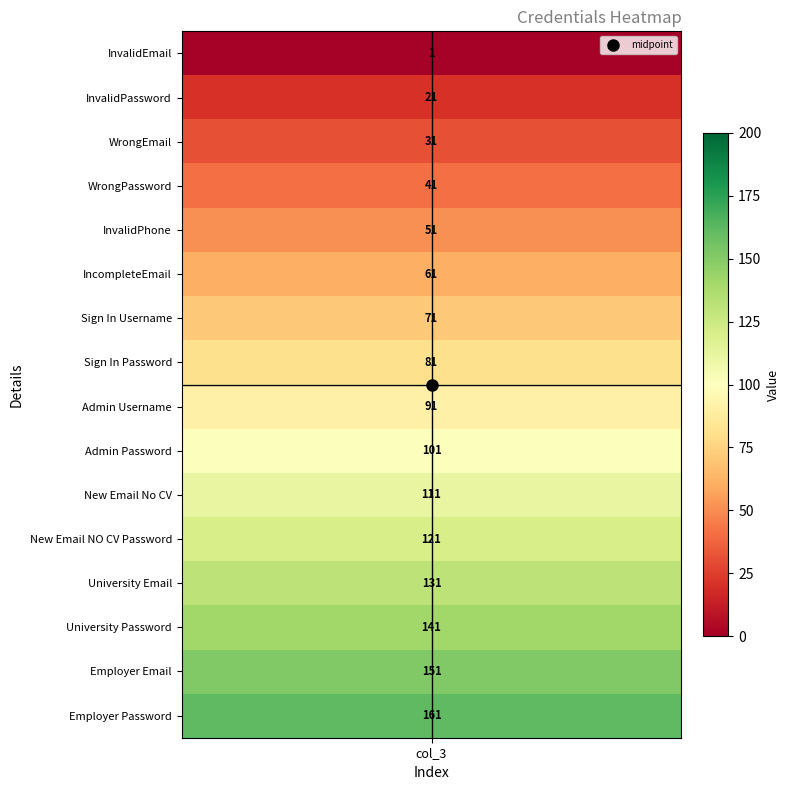

Between 2 and 15, which is larger?

15